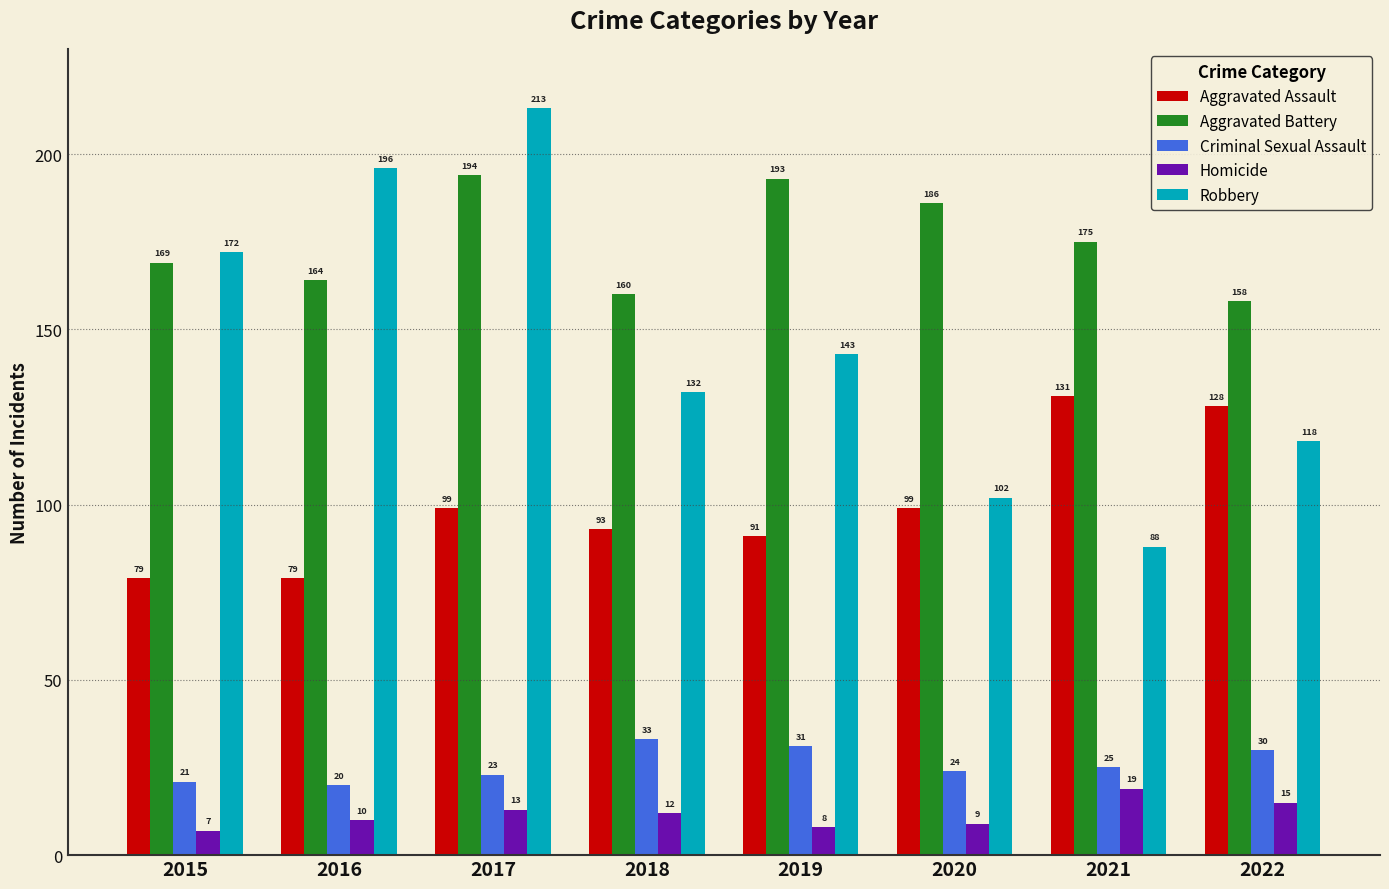

What is the difference between the highest and lowest values at 2020?

177